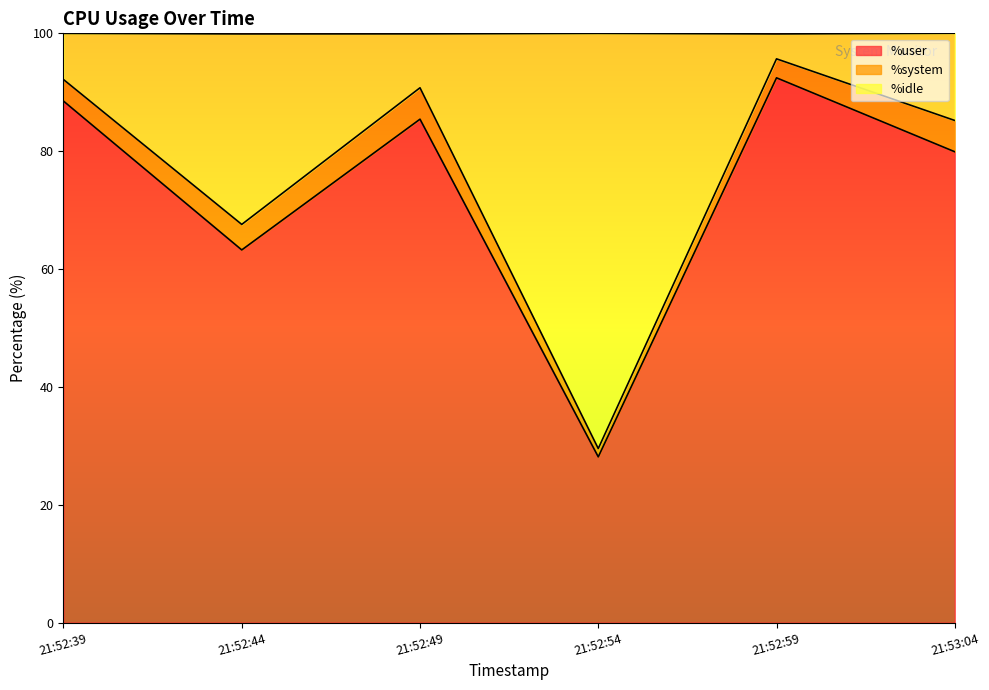

Rank the categories by %user value from lowest to highest.

21:52:54, 21:52:44, 21:53:04, 21:52:49, 21:52:39, 21:52:59